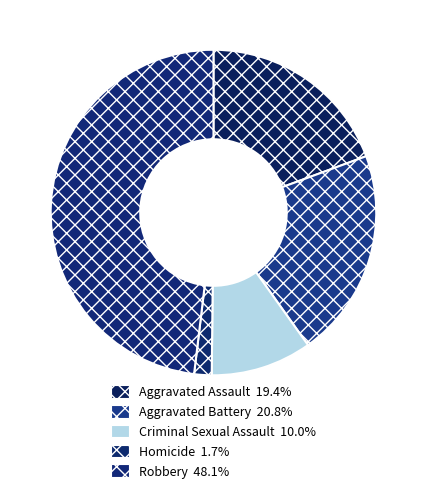

Count the number of slices in the pie.

5